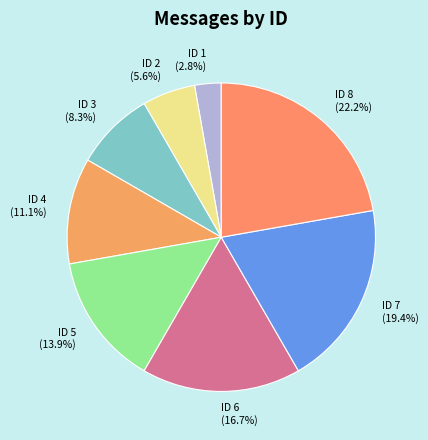

True or false: ID 4 accounts for 1% of the total.

False